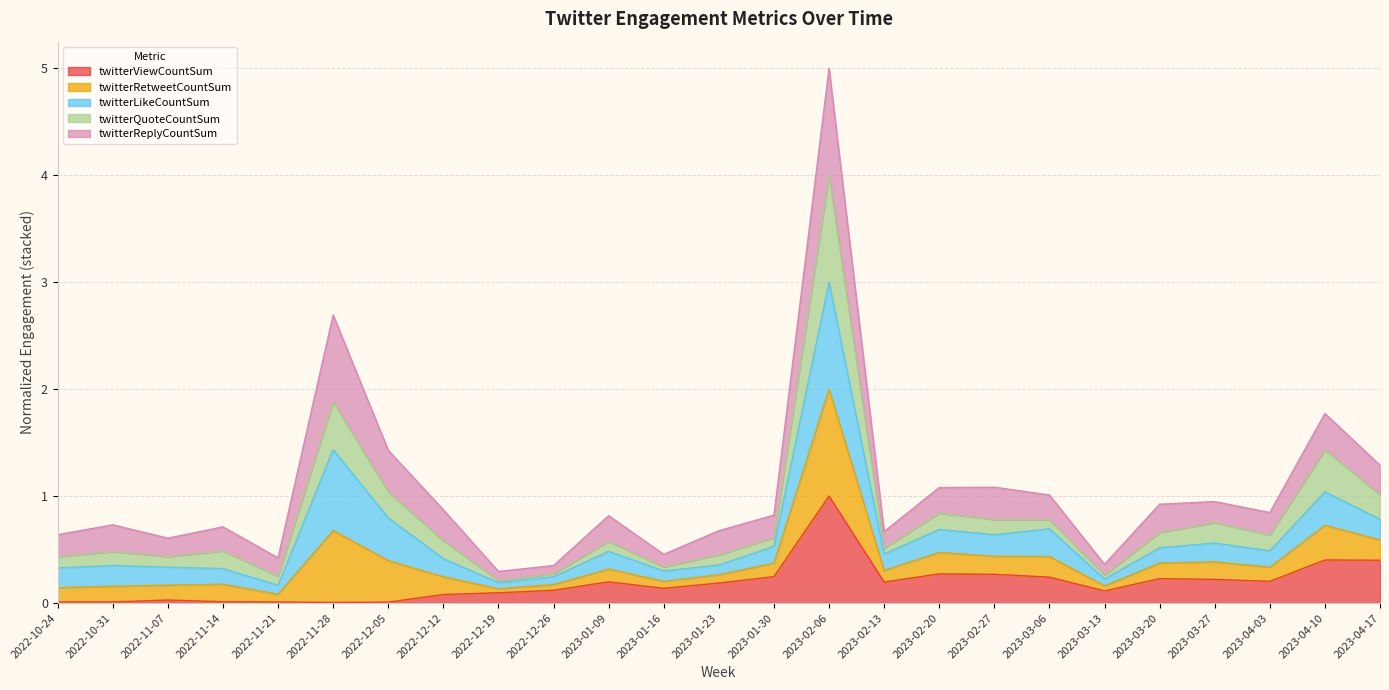

What is the maximum value for twitterViewCountSum?

1.0